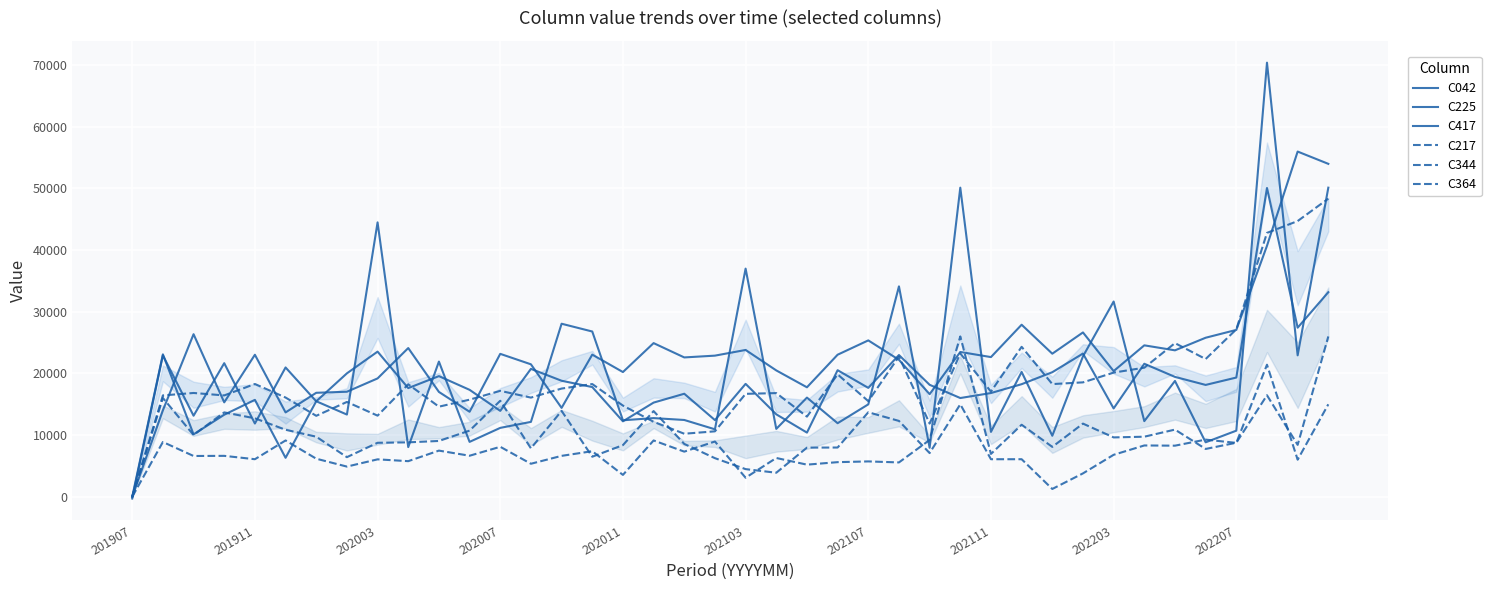

What is the difference between the highest and lowest values at 30?

21920